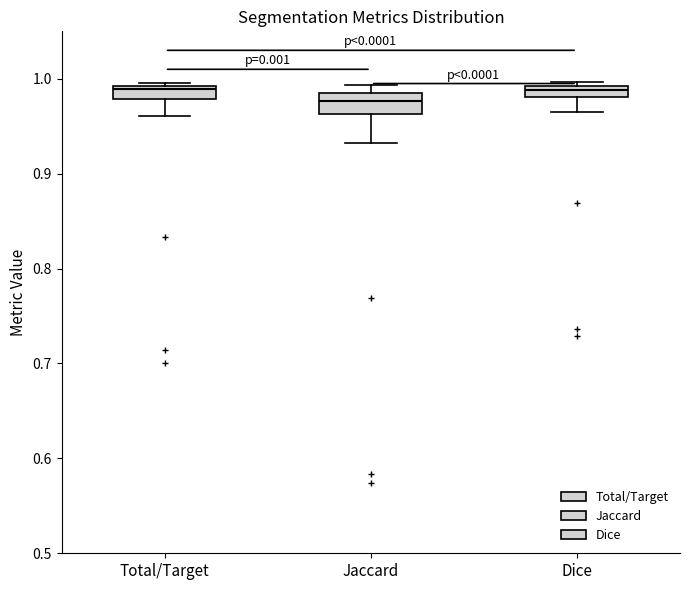

Where is the upper edge of the box for Dice on the y-axis? The values are not printed on the chart, so give them approximately, as read against the axis.

0.99